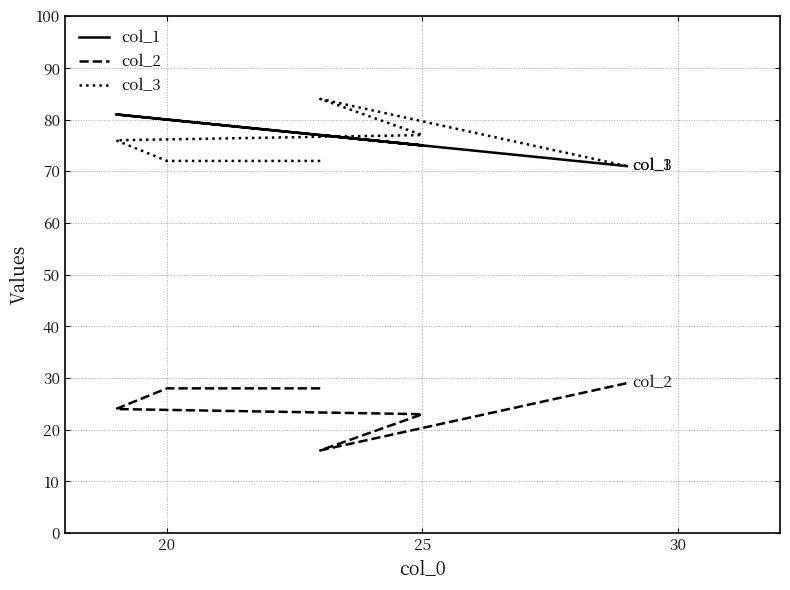

Reading left to right, transcribe all the data shown in this chart.

col_1: 77	80	81	75	77	71
col_2: 28	28	24	23	16	29
col_3: 72	72	76	77	84	71